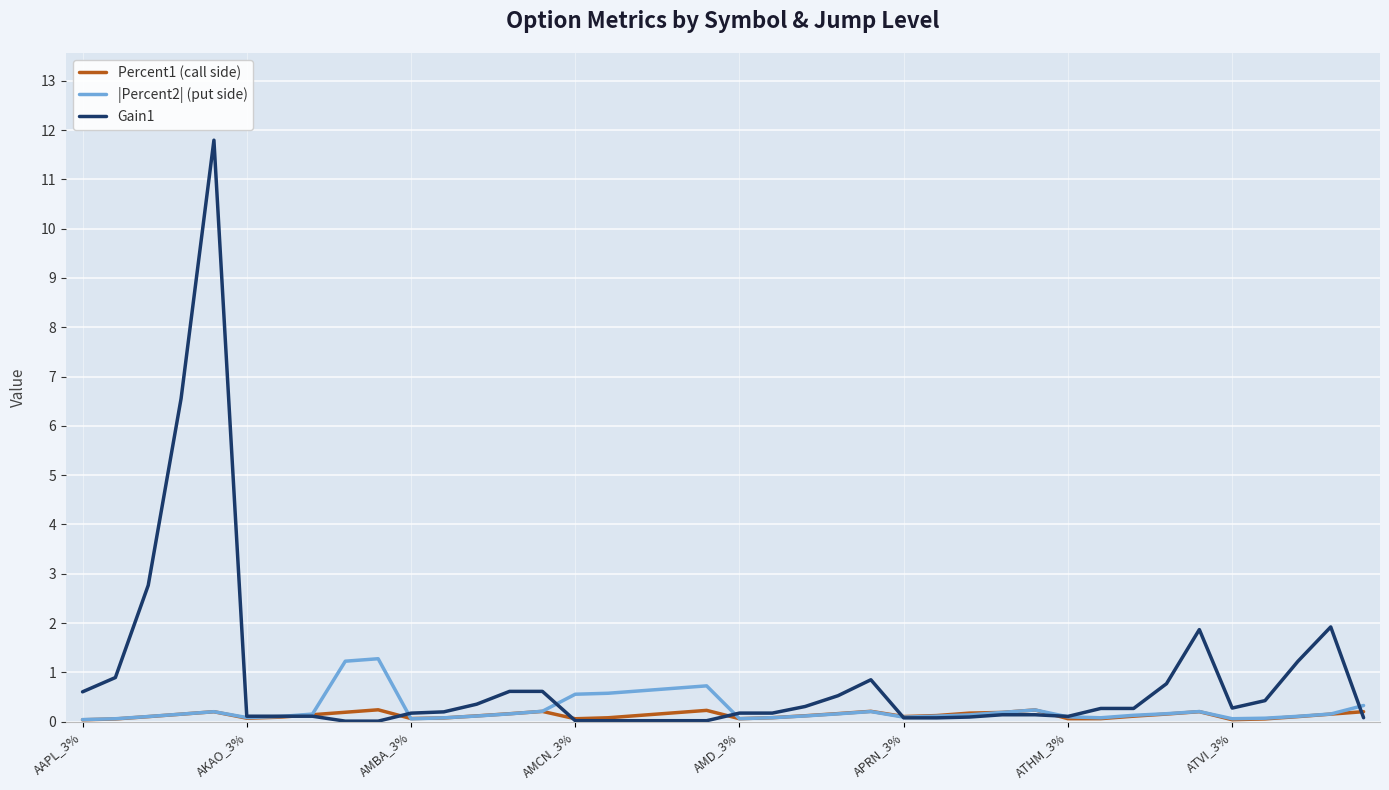

List the series in order of their overall mean, highest first.

Gain1, |Percent2| (put side), Percent1 (call side)